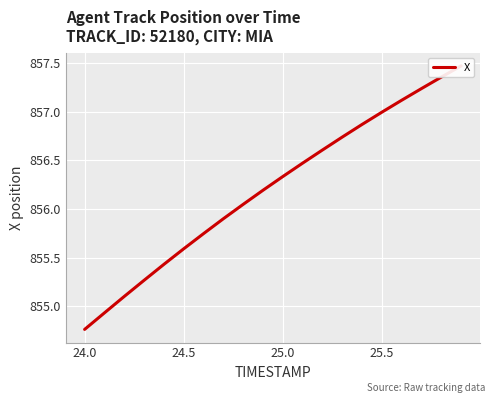

How many data points are above 856?

12